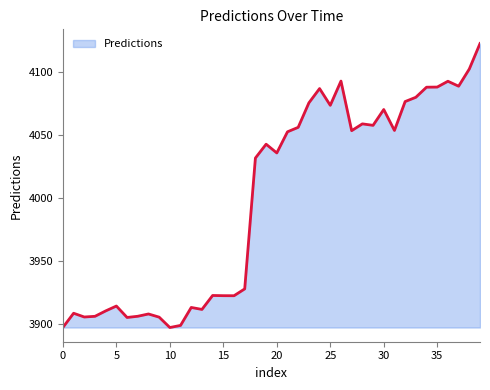

What is the greatest value displayed?

4122.4